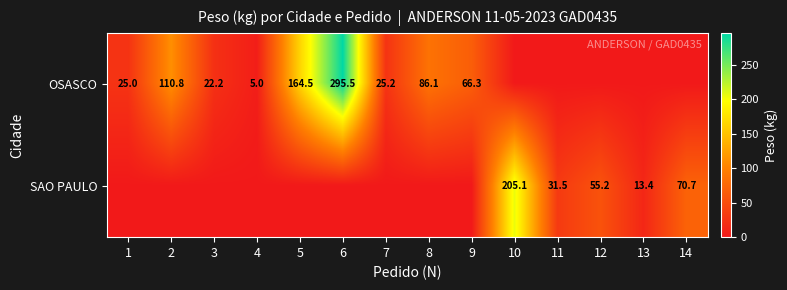

The value of OSASCO at 1 is 25.0. True or false?

True